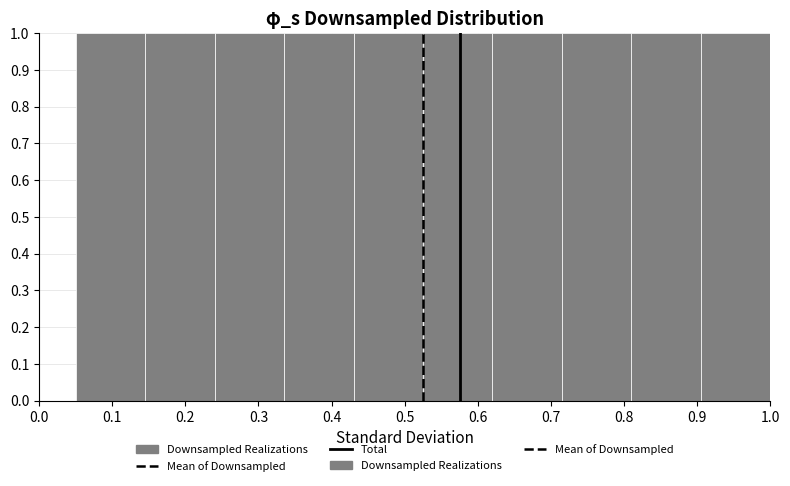

Reading left to right, transcribe this chart: for each bar, give the range it covers on the x-axis and its height. Neither the bar edges nor the heights are printed on the chart, so give them approximately, as read against the axes.

0.050 to 0.145: 1
0.145 to 0.240: 1
0.240 to 0.335: 1
0.335 to 0.430: 1
0.430 to 0.525: 1
0.525 to 0.620: 1
0.620 to 0.715: 1
0.715 to 0.810: 1
0.810 to 0.905: 1
0.905 to 1.000: 1